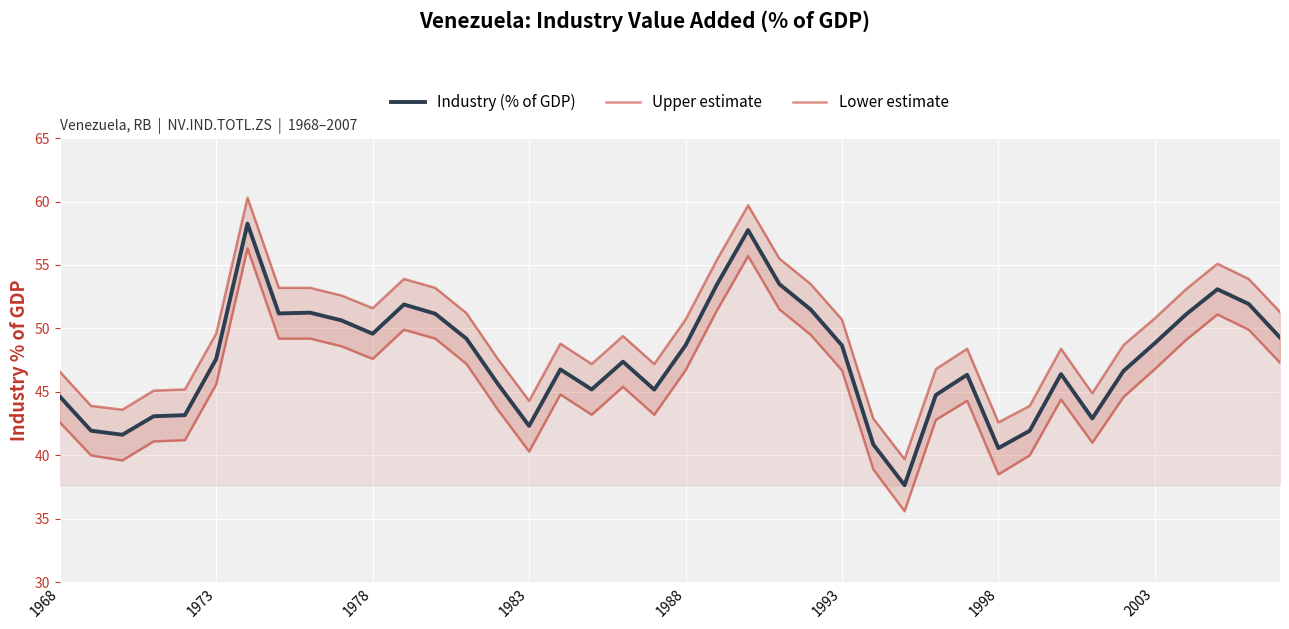

What is the minimum value for Industry (% of GDP)?

37.7